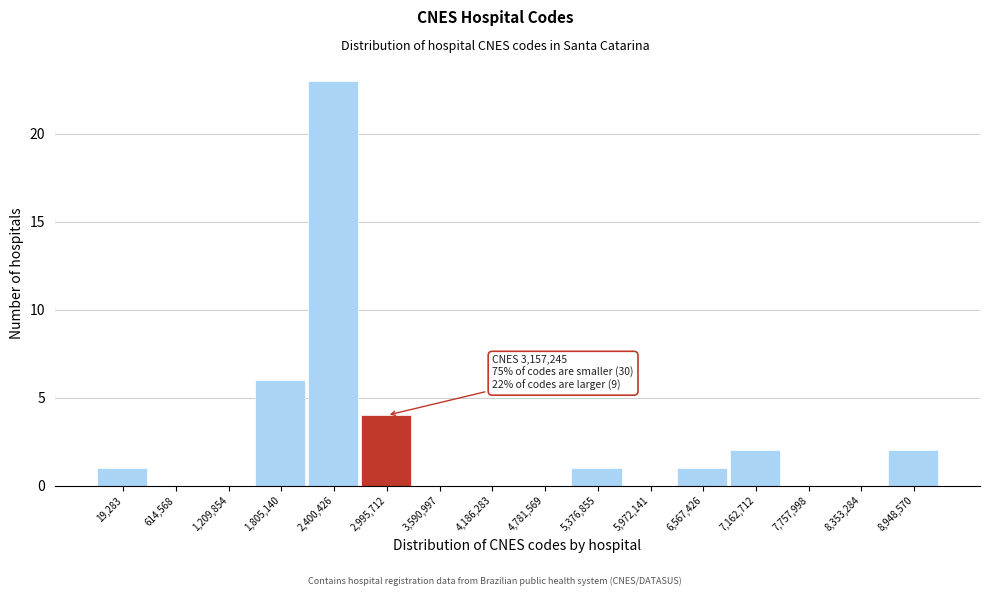

Reading left to right, extract all data points from this chart.

19,283=1	614,568=0	1,209,854=0	1,805,140=6	2,400,426=23	2,995,712=4	3,590,997=0	4,186,283=0	4,781,569=0	5,376,855=1	5,972,141=0	6,567,426=1	7,162,712=2	7,757,998=0	8,353,284=0	8,948,570=2